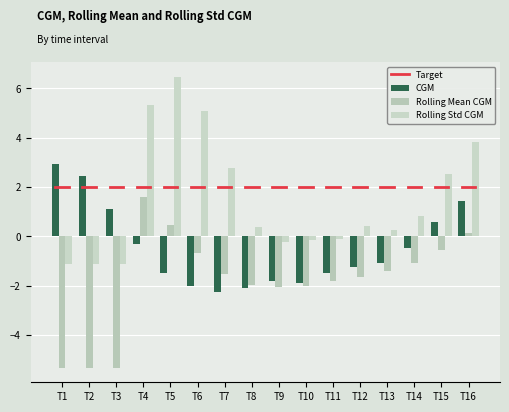

How many bars are there in each group?

3